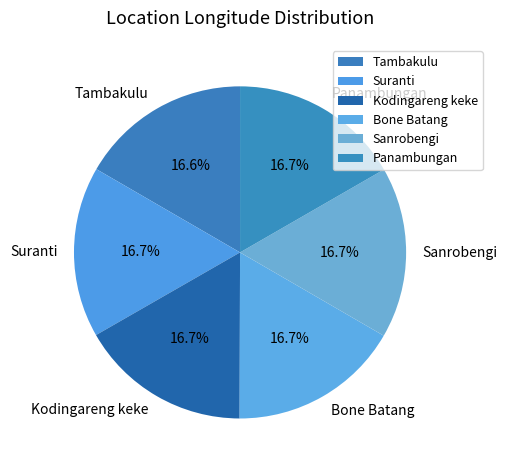

To the nearest percent, what is the average slice percentage?

17%